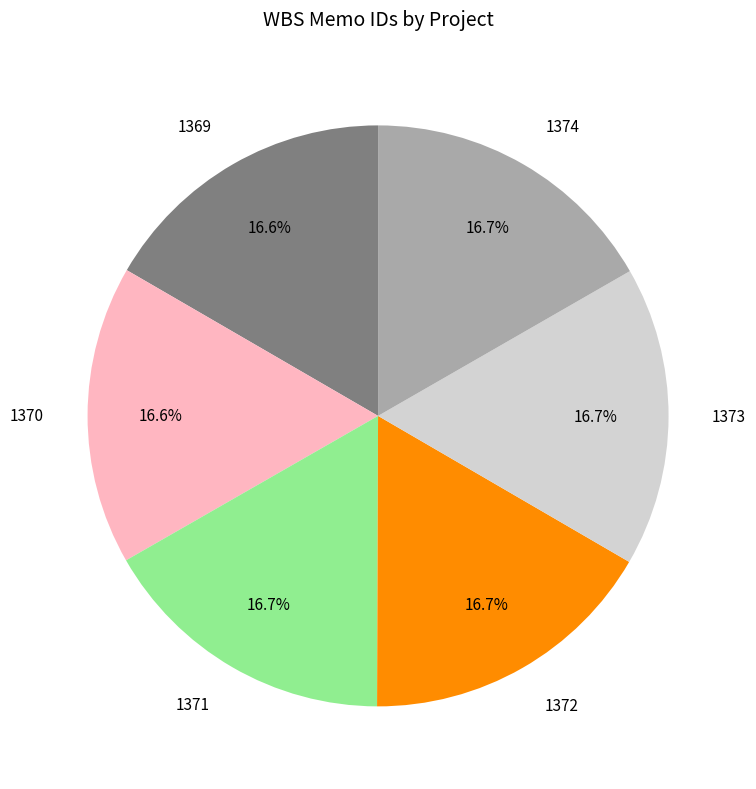

Is there any slice that represents more than half of the pie?

No